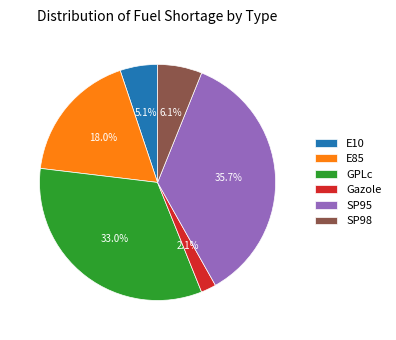

Combined, do SP95 and E10 account for over 50%?

No